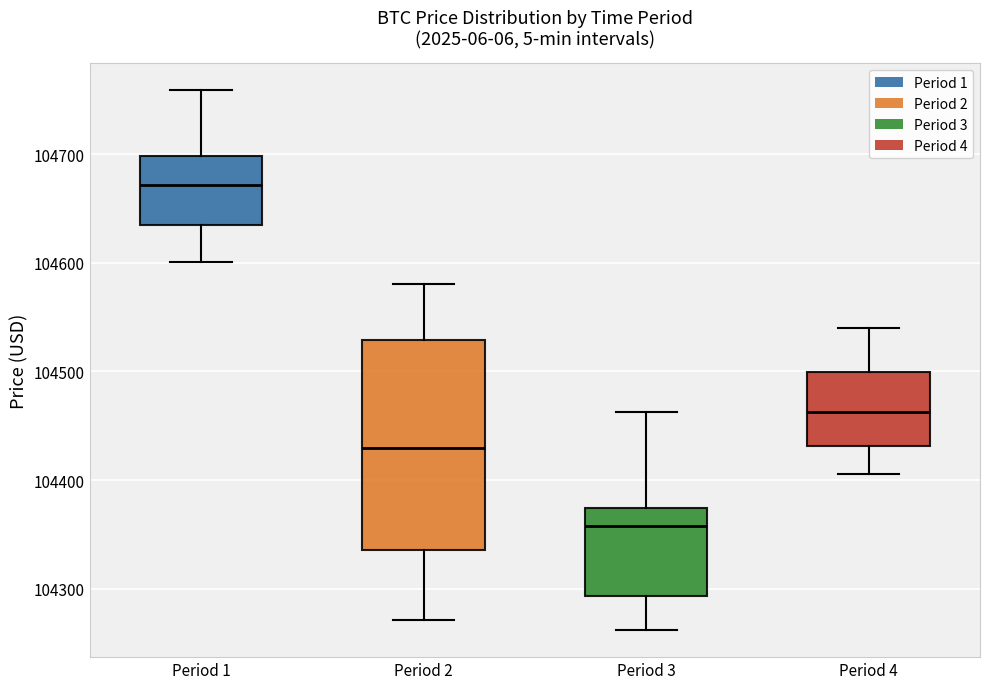

Which box has the lowest median line?

Period 3